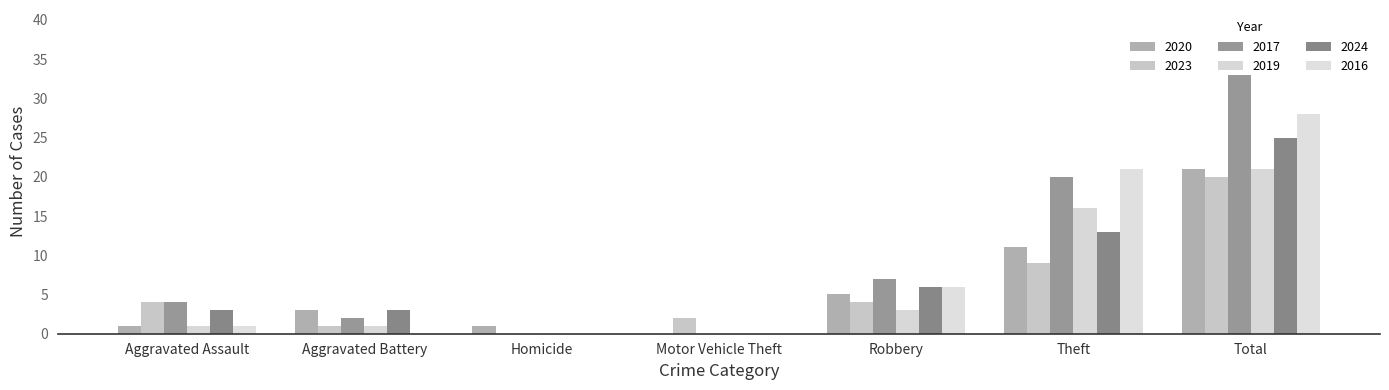

Reading left to right, extract all data points from this chart.

2020: Aggravated Assault=1	Aggravated Battery=3	Homicide=1	Motor Vehicle Theft=0	Robbery=5	Theft=11	Total=21
2023: Aggravated Assault=4	Aggravated Battery=1	Homicide=0	Motor Vehicle Theft=2	Robbery=4	Theft=9	Total=20
2017: Aggravated Assault=4	Aggravated Battery=2	Homicide=0	Motor Vehicle Theft=0	Robbery=7	Theft=20	Total=33
2019: Aggravated Assault=1	Aggravated Battery=1	Homicide=0	Motor Vehicle Theft=0	Robbery=3	Theft=16	Total=21
2024: Aggravated Assault=3	Aggravated Battery=3	Homicide=0	Motor Vehicle Theft=0	Robbery=6	Theft=13	Total=25
2016: Aggravated Assault=1	Aggravated Battery=0	Homicide=0	Motor Vehicle Theft=0	Robbery=6	Theft=21	Total=28